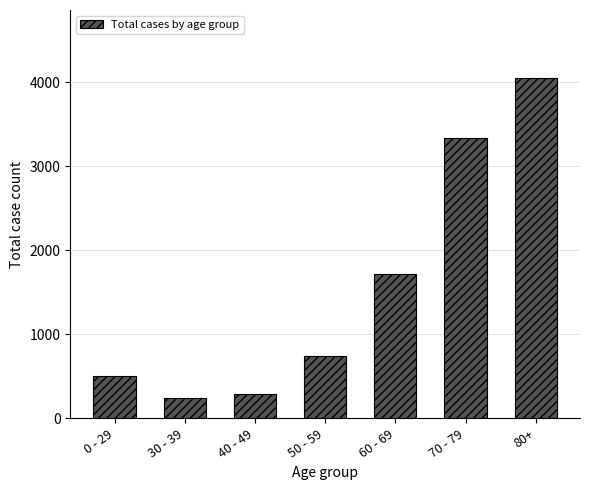

What is the average value?

1556